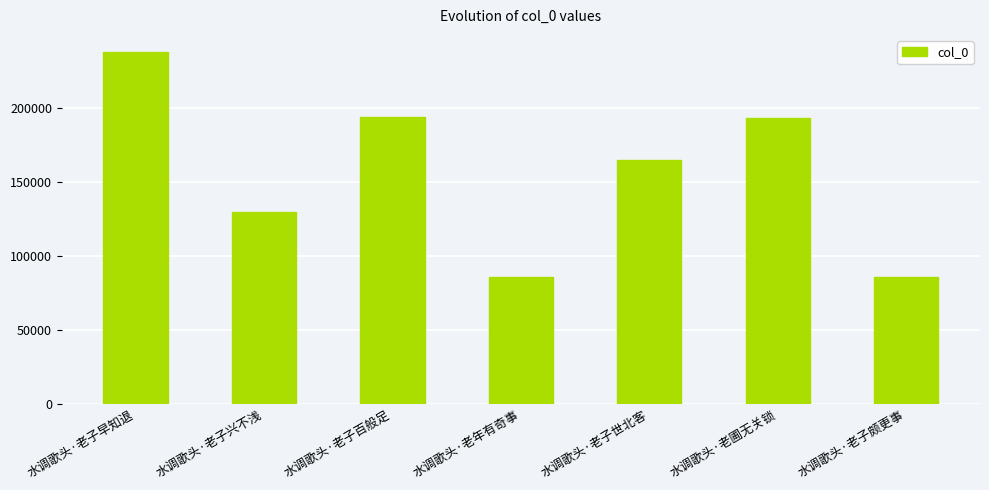

Which label corresponds to the largest value in the chart?

水调歌头·老子早知退